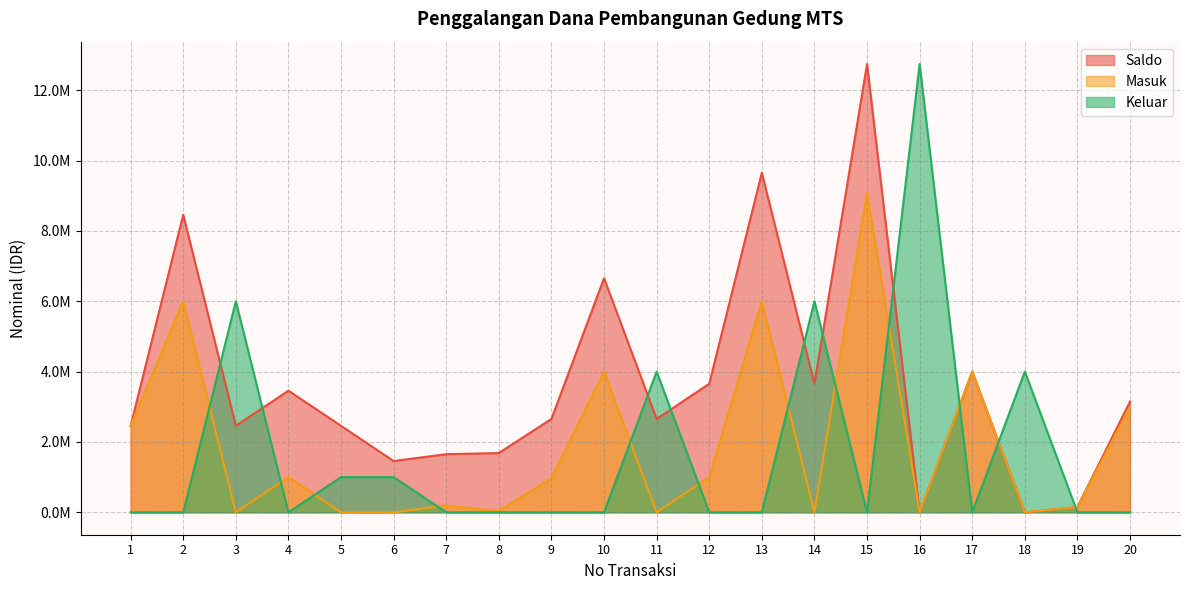

In Masuk, how many points are higher than both neighbors (excluding endpoints)?

7